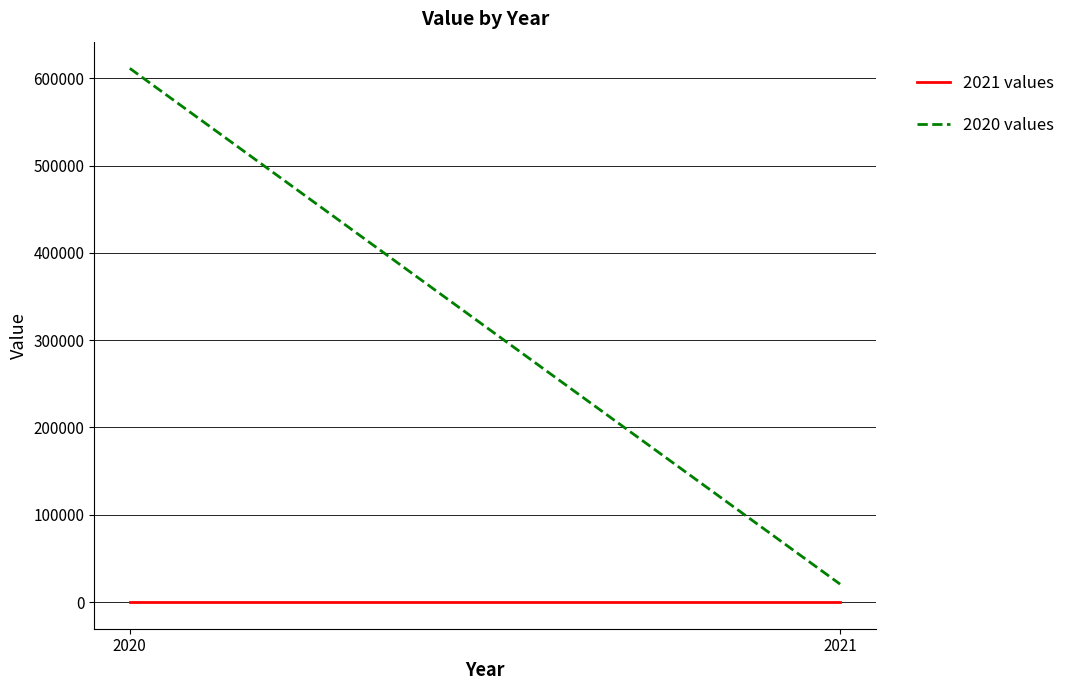

How many categories are shown in the chart?

2